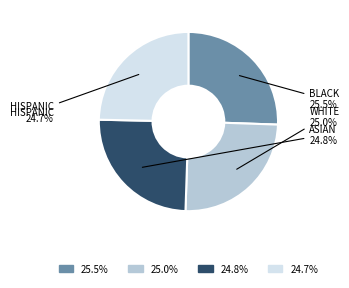

Which has a higher value, 24.7% or 25.5%?

25.5%